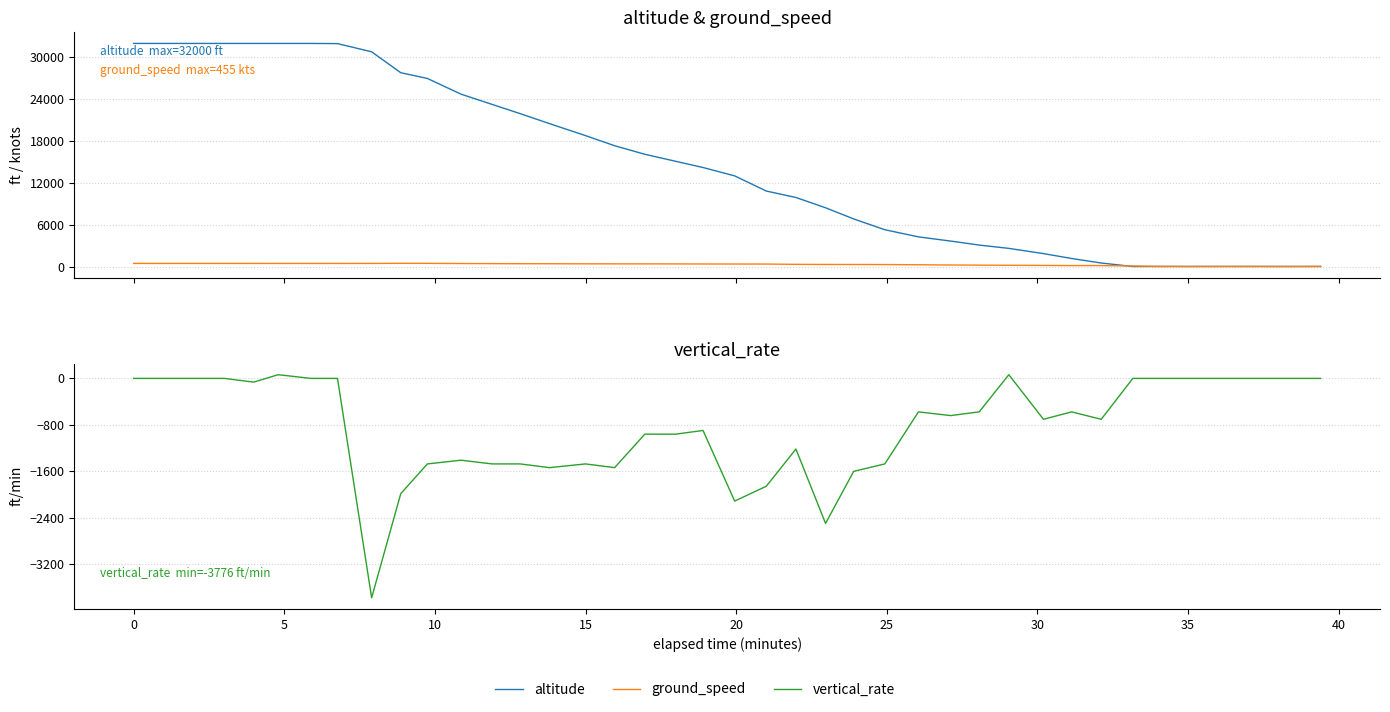

At how many categories does at least one series exceed 6929?

24